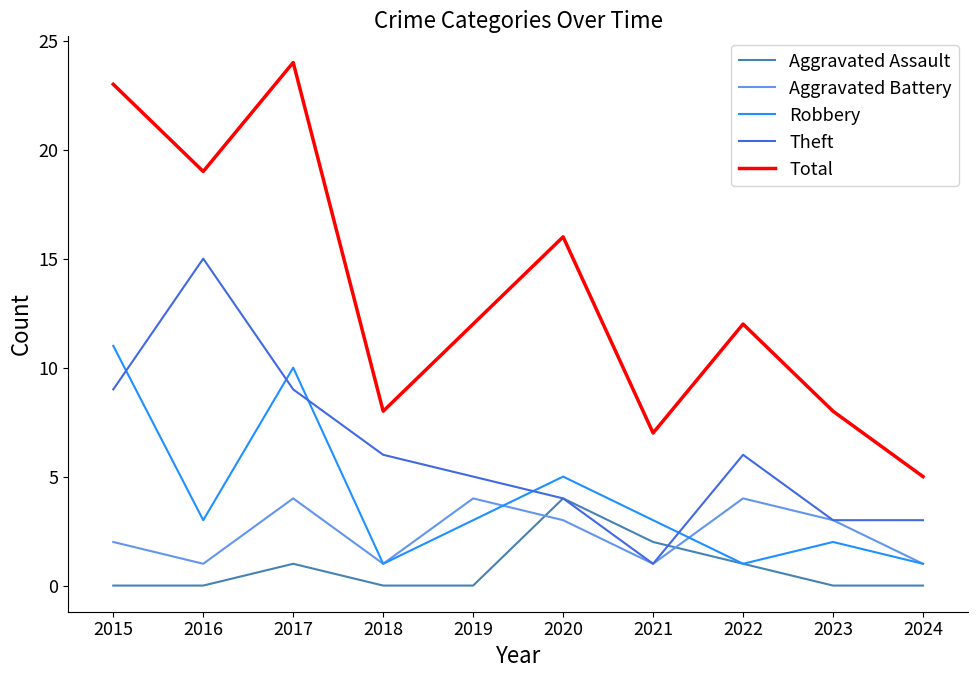

After their last crossing, which series has the higher values: Aggravated Assault or Aggravated Battery?

Aggravated Battery